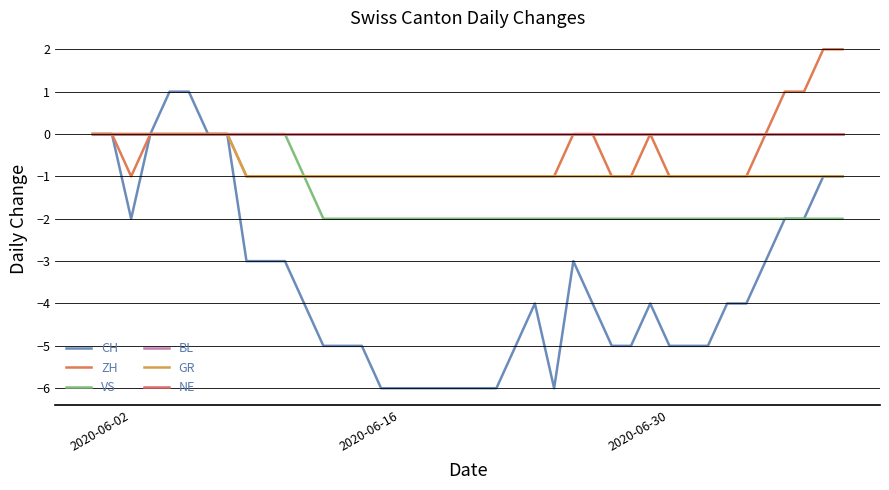

What is the greatest value displayed?

2